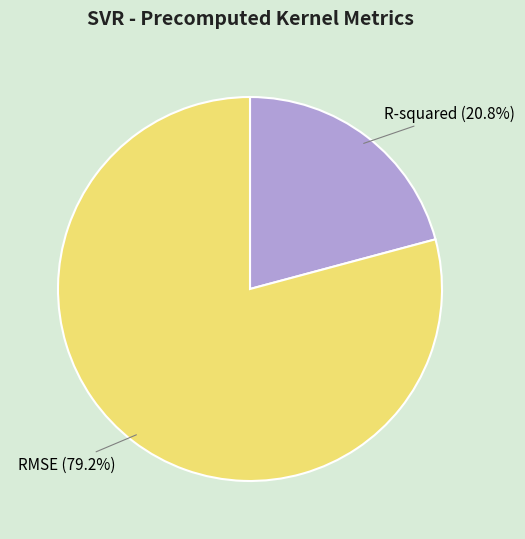

What percentage is the R-squared slice, to the nearest percent?

21%